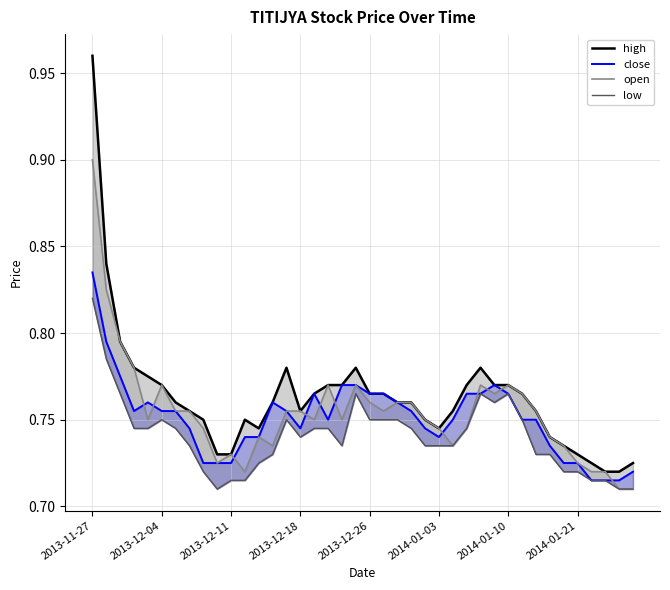

Where is open nearest to the value 0?

38